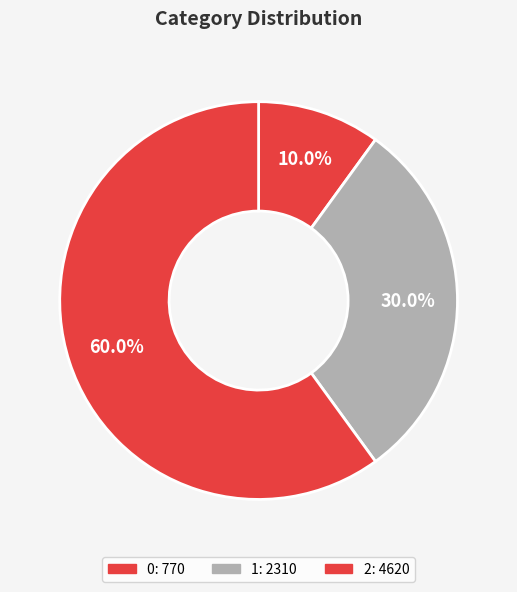

Approximately how many times larger is the value at 1 compared to 0?

3.0